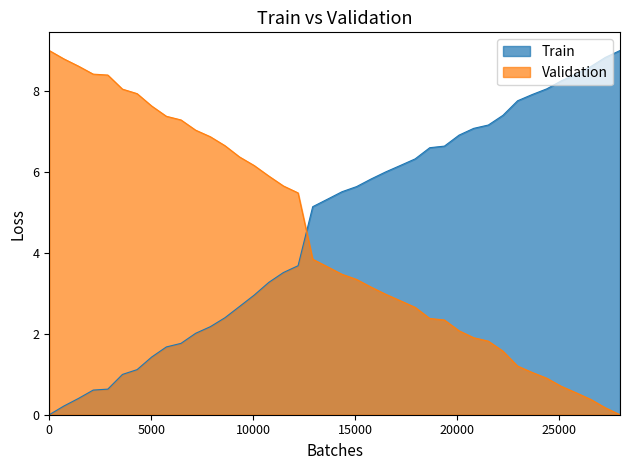

How many distinct data groups are displayed?

2